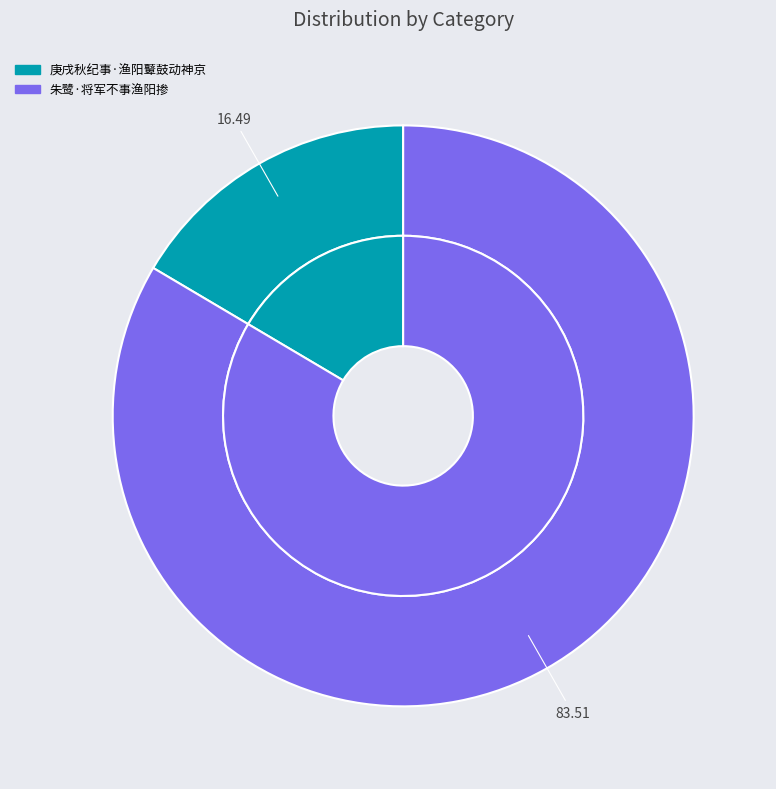

The 庚戌秋纪事·渔阳鼙鼓动神京 slice represents 7% of the pie. True or false?

False